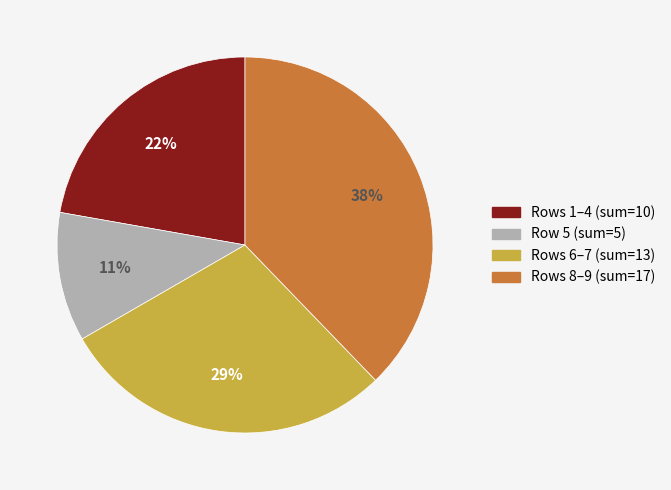

To the nearest percent, what is the average slice percentage?

25%